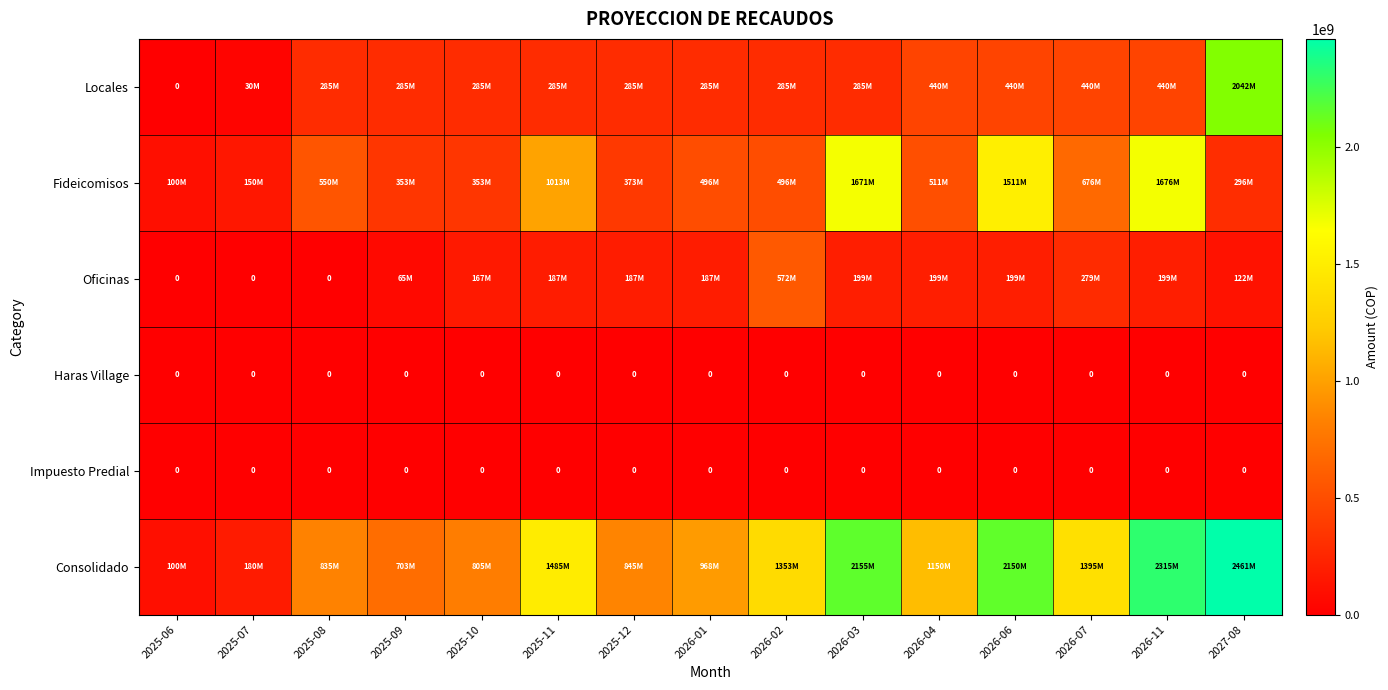

At which category is the sum across all series the highest?

2027-08